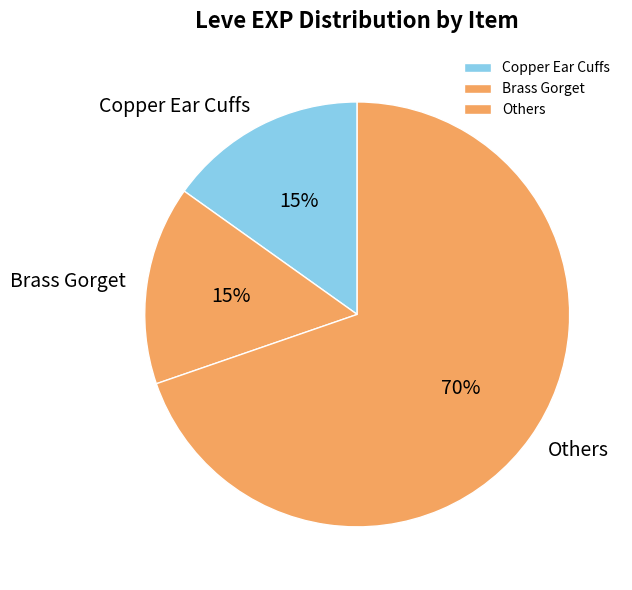

Which slice is the largest?

Others